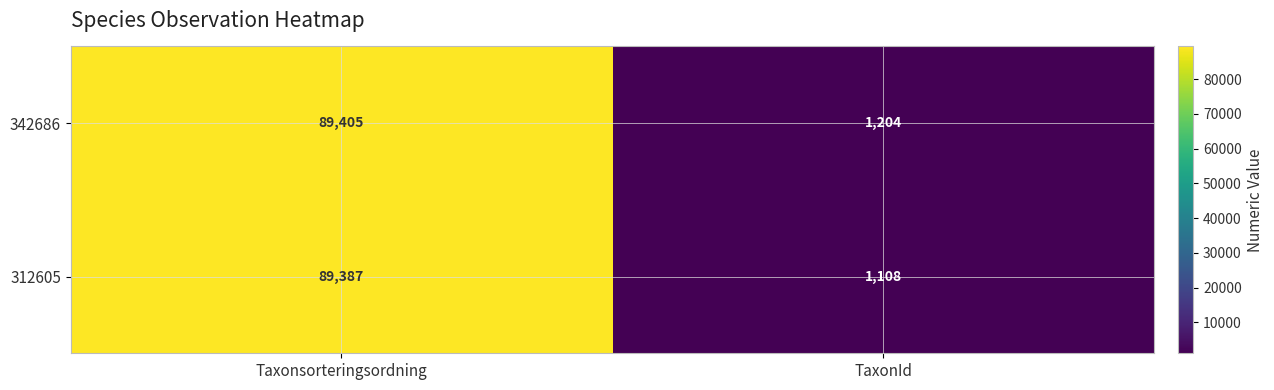

What is the difference between the maximum and minimum values in the 312605 series?

88279